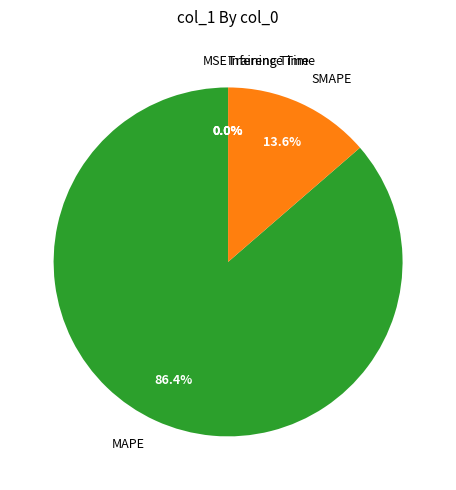

Combined, do SMAPE and MAPE account for over 50%?

Yes